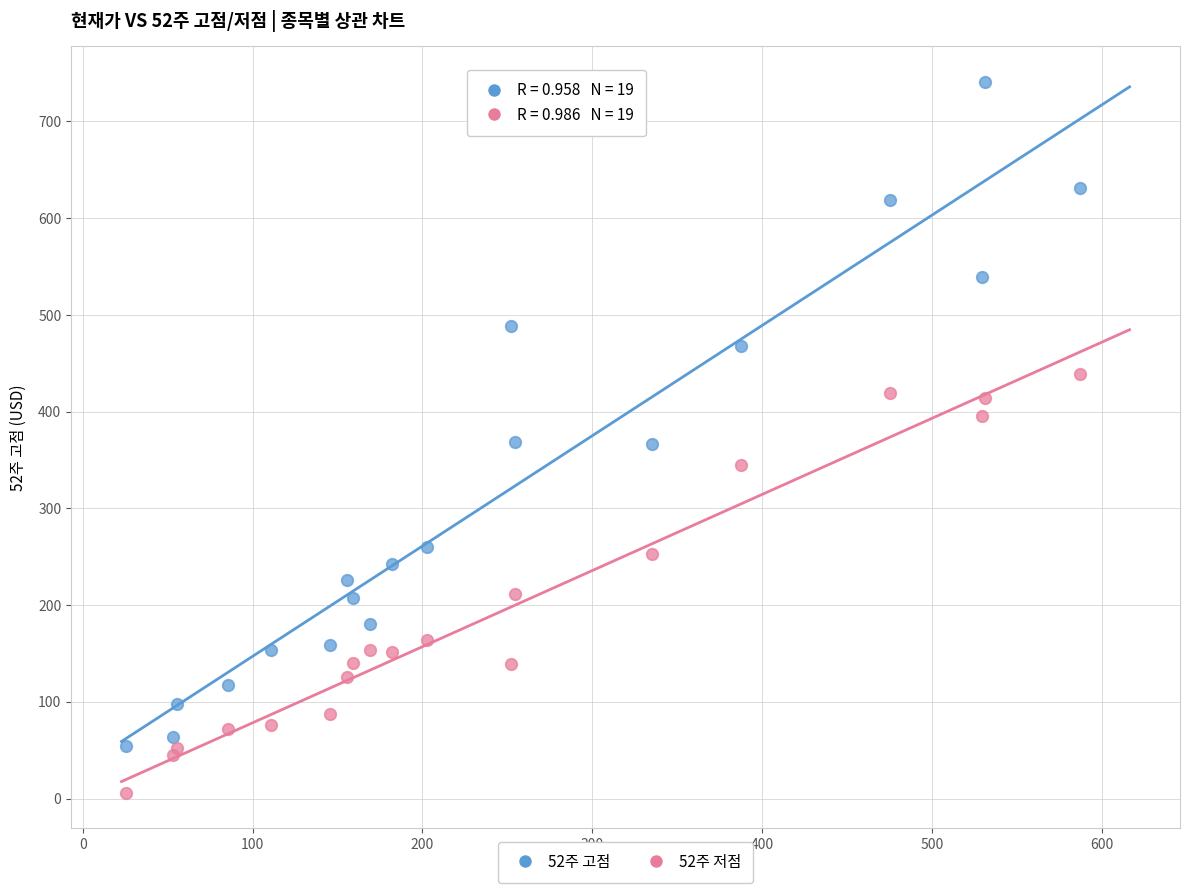

Which series contains the highest Y value?

52주 고점